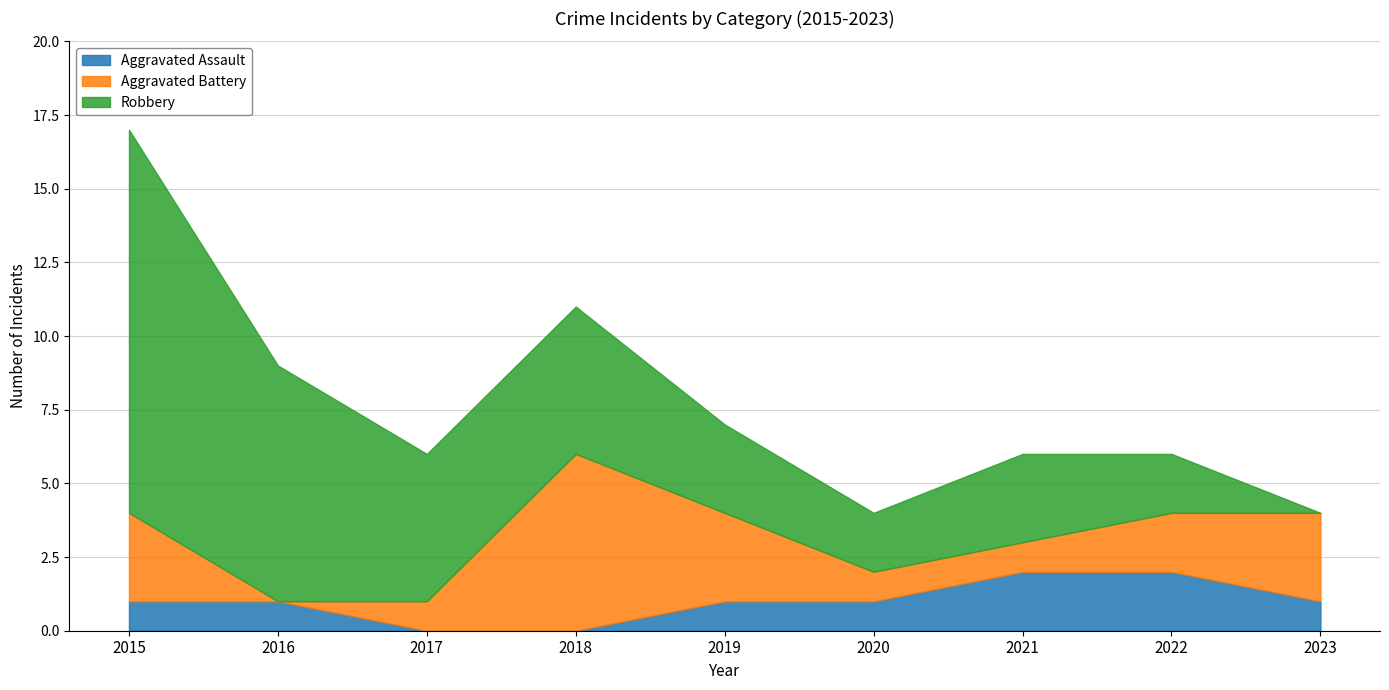

How many values in Robbery are above zero?

8